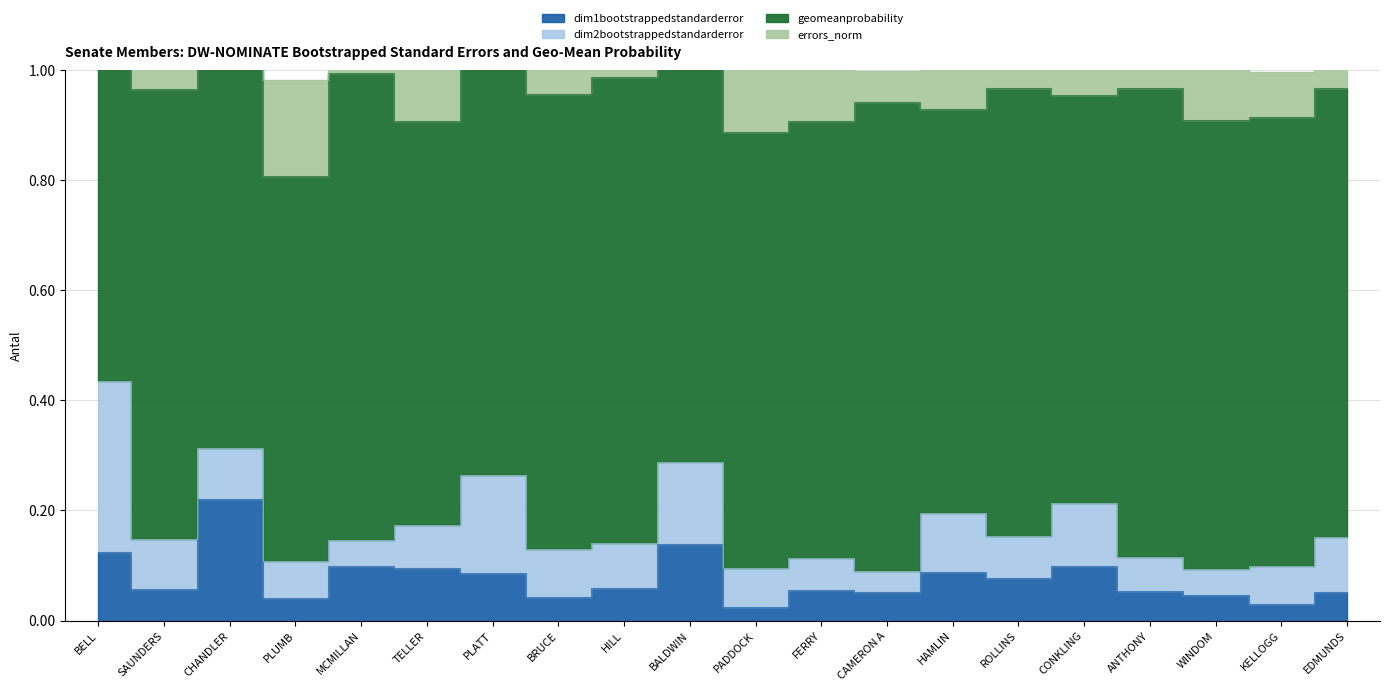

Is the value of geomeanprobability at PADDOCK greater than the value of dim1bootstrappedstandarderror at CONKLING?

Yes